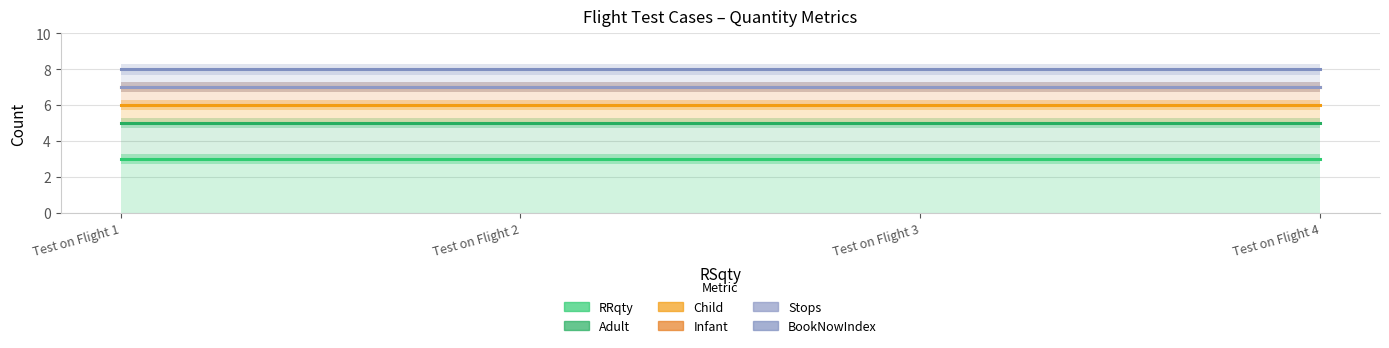

Rank the categories by RRqty value from lowest to highest.

Test on Flight 1, Test on Flight 2, Test on Flight 3, Test on Flight 4